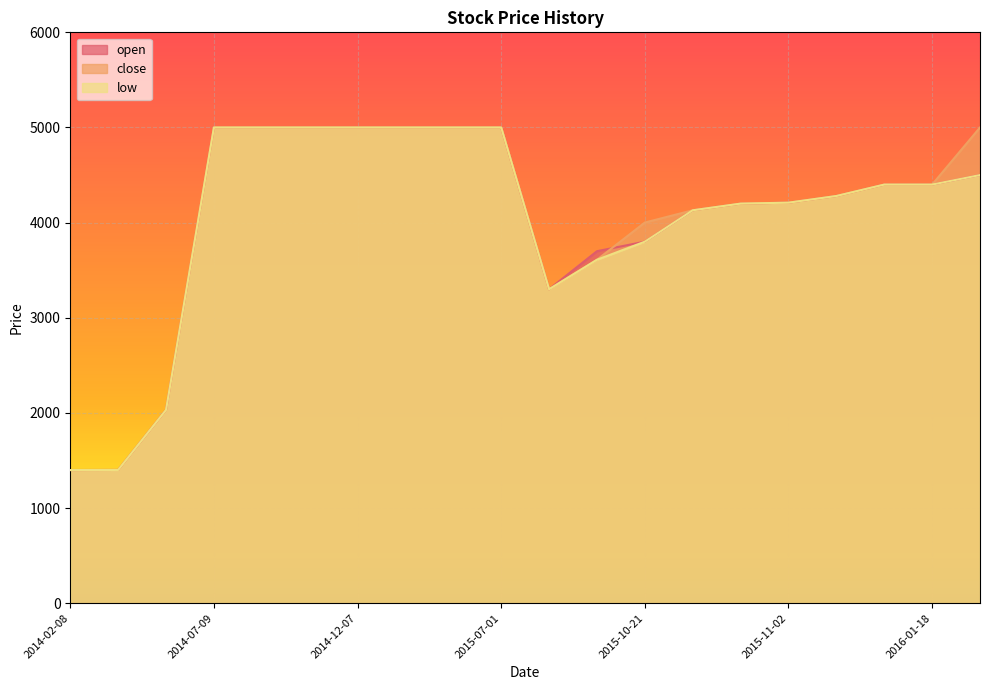

At 2014-02-24, list the series in order from smallest to largest.

open, close, low